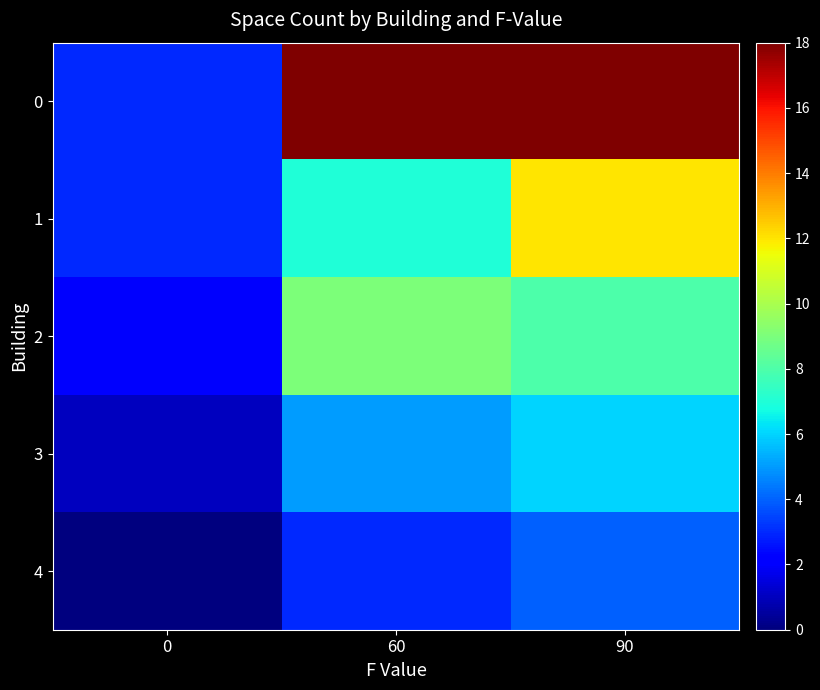

Which label corresponds to the largest value in the chart?

60